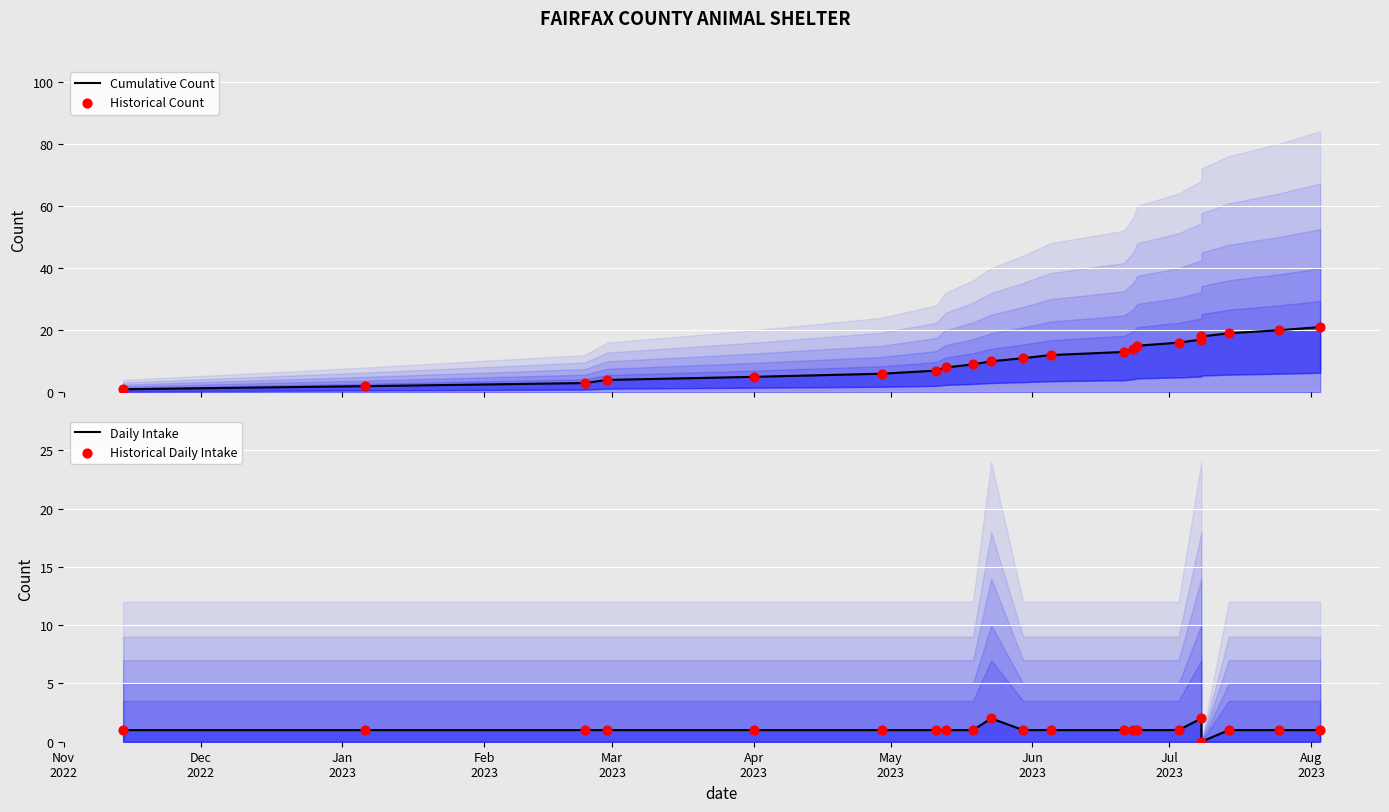

What is the total value across all series at Apr
2023?

14